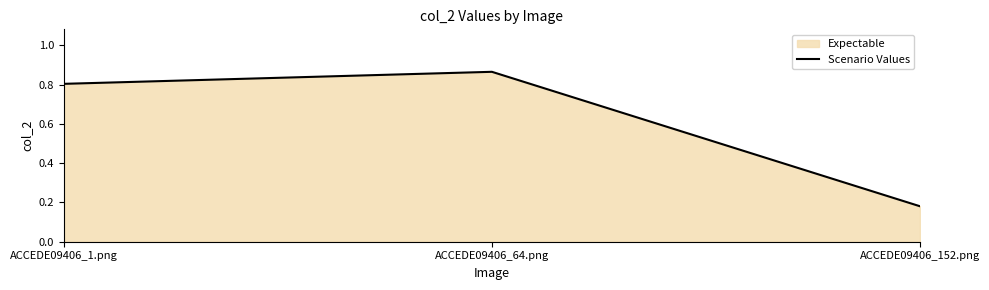

List the labels in order of value, smallest first.

ACCEDE09406_152.png, ACCEDE09406_1.png, ACCEDE09406_64.png